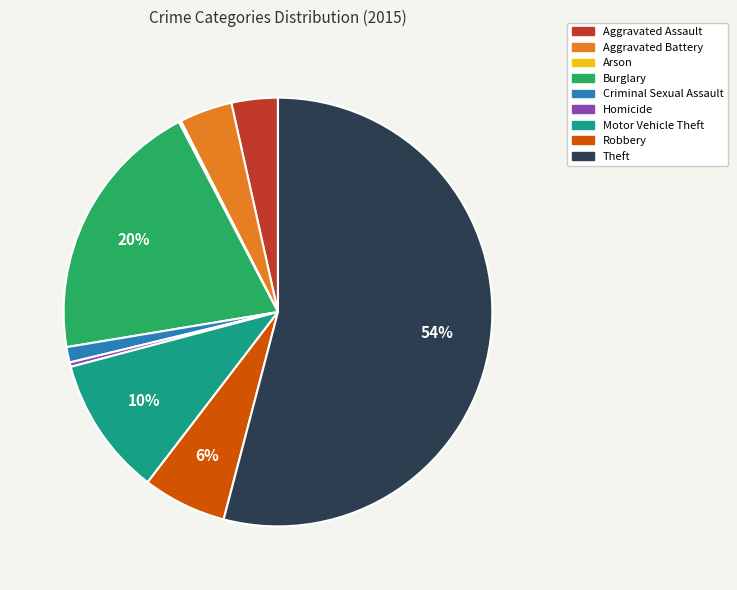

To the nearest percent, what percentage of the pie is Robbery?

6%